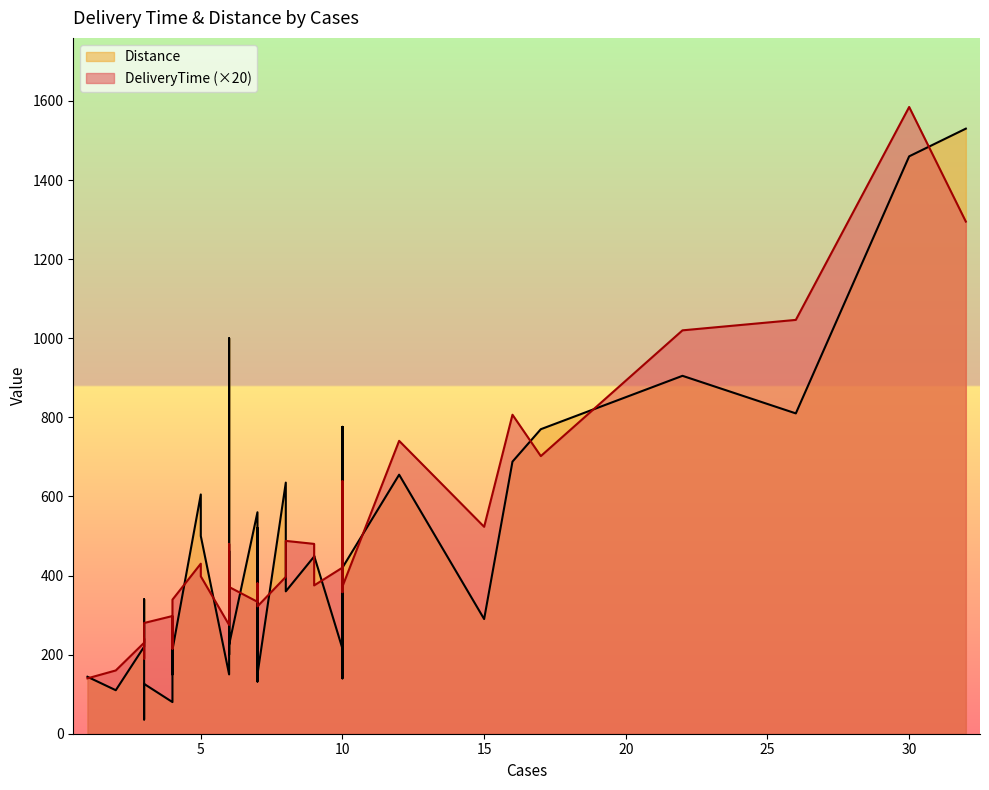

What is the highest value of the DeliveryTime series?

79.2